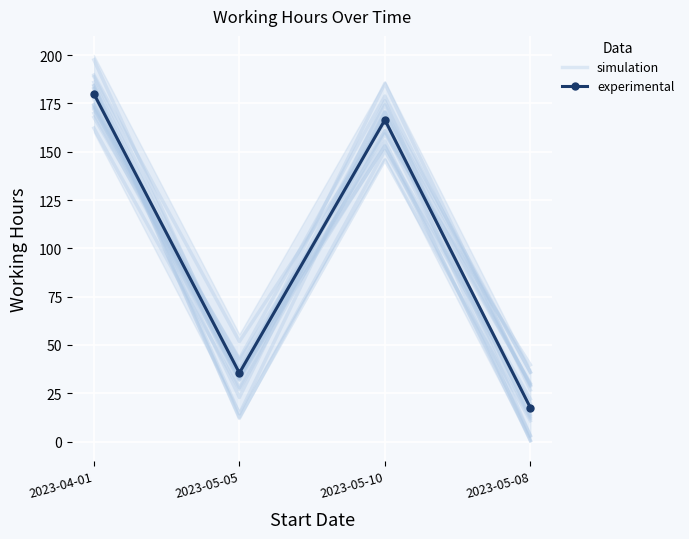

What is the value of the simulation point at the 3rd from the left?

174.3